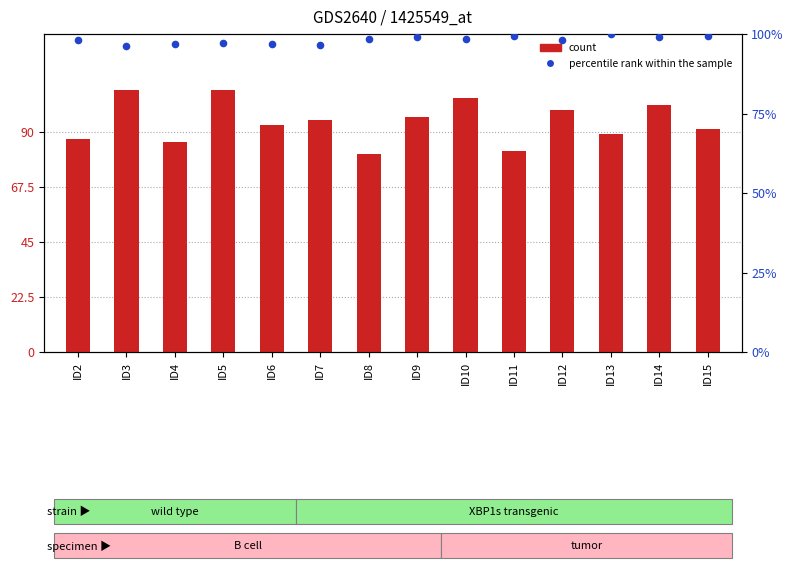

At which category is the sum across all series the highest?

ID5